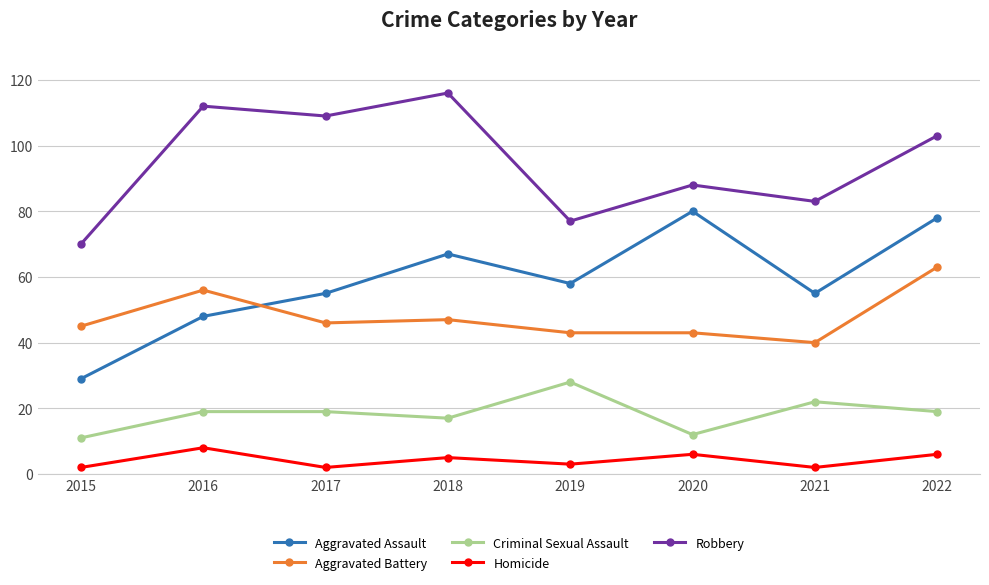

Is it true that Aggravated Assault equals 48 at 2016?

True